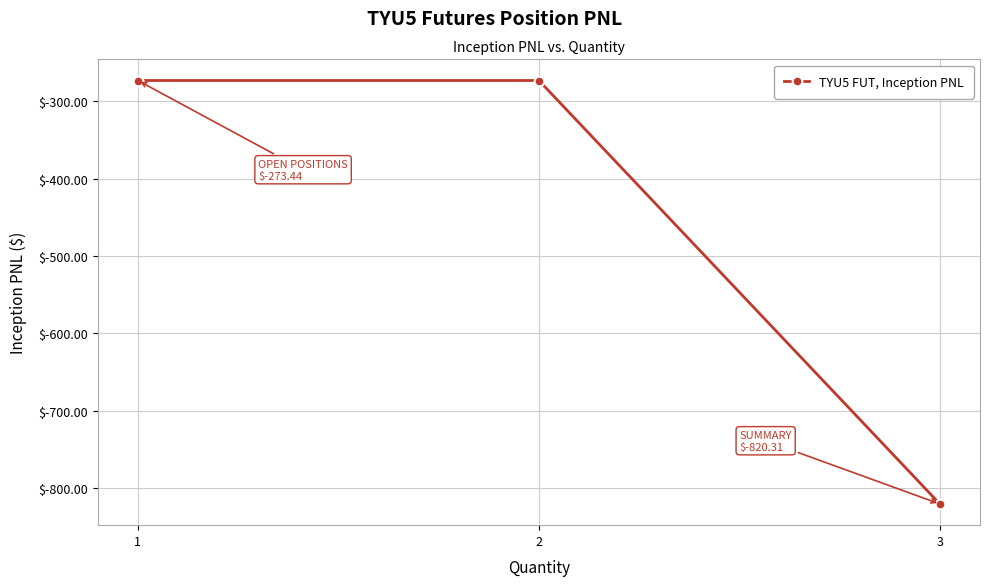

How many lines are shown in the chart?

1